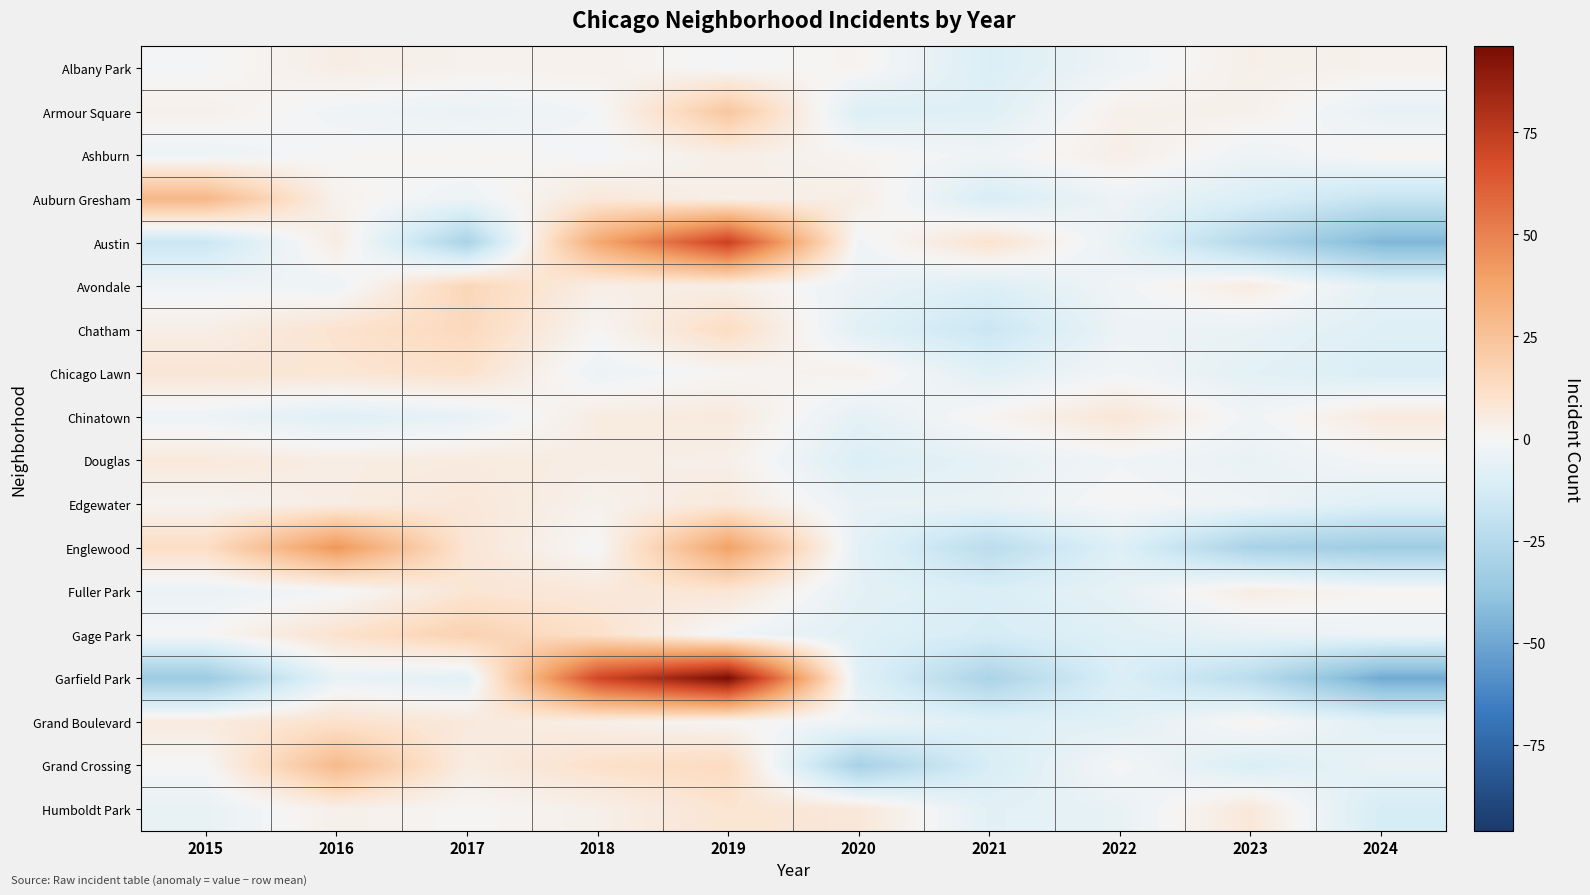

What is the greatest value displayed?

96.0